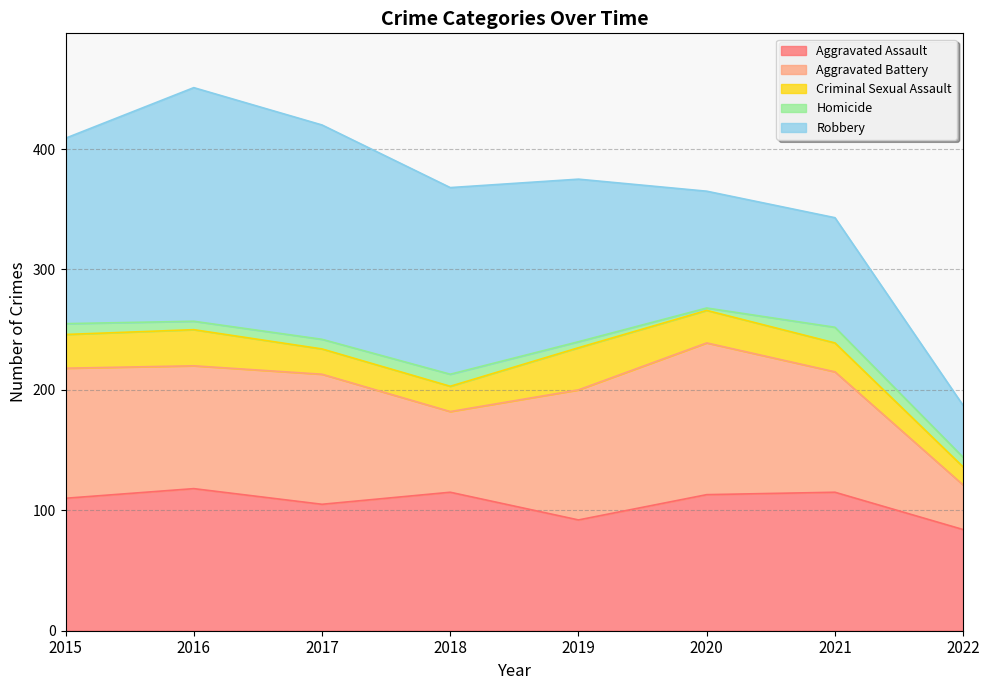

Rank the series at 2017 from lowest to highest value.

Homicide, Criminal Sexual Assault, Aggravated Assault, Aggravated Battery, Robbery